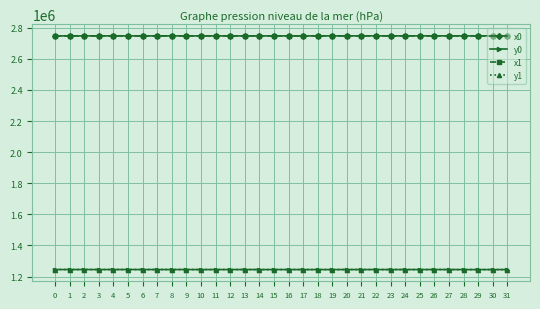

The value of x1 at 0 is 2747962.7. True or false?

True